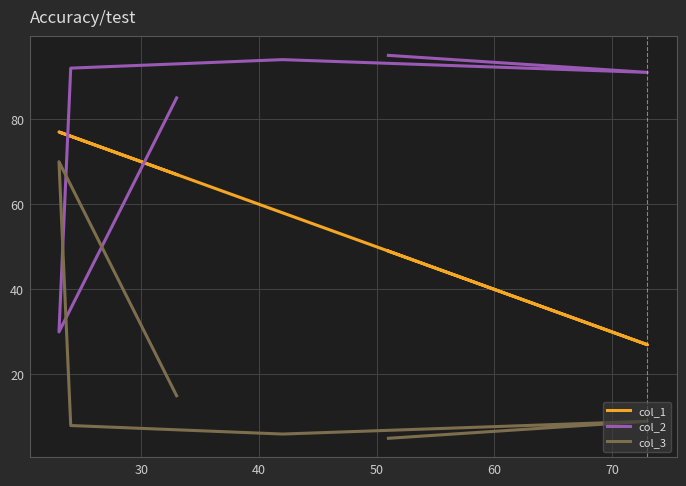

Is the value of col_1 at 60 greater than the value of col_2 at 30?

No